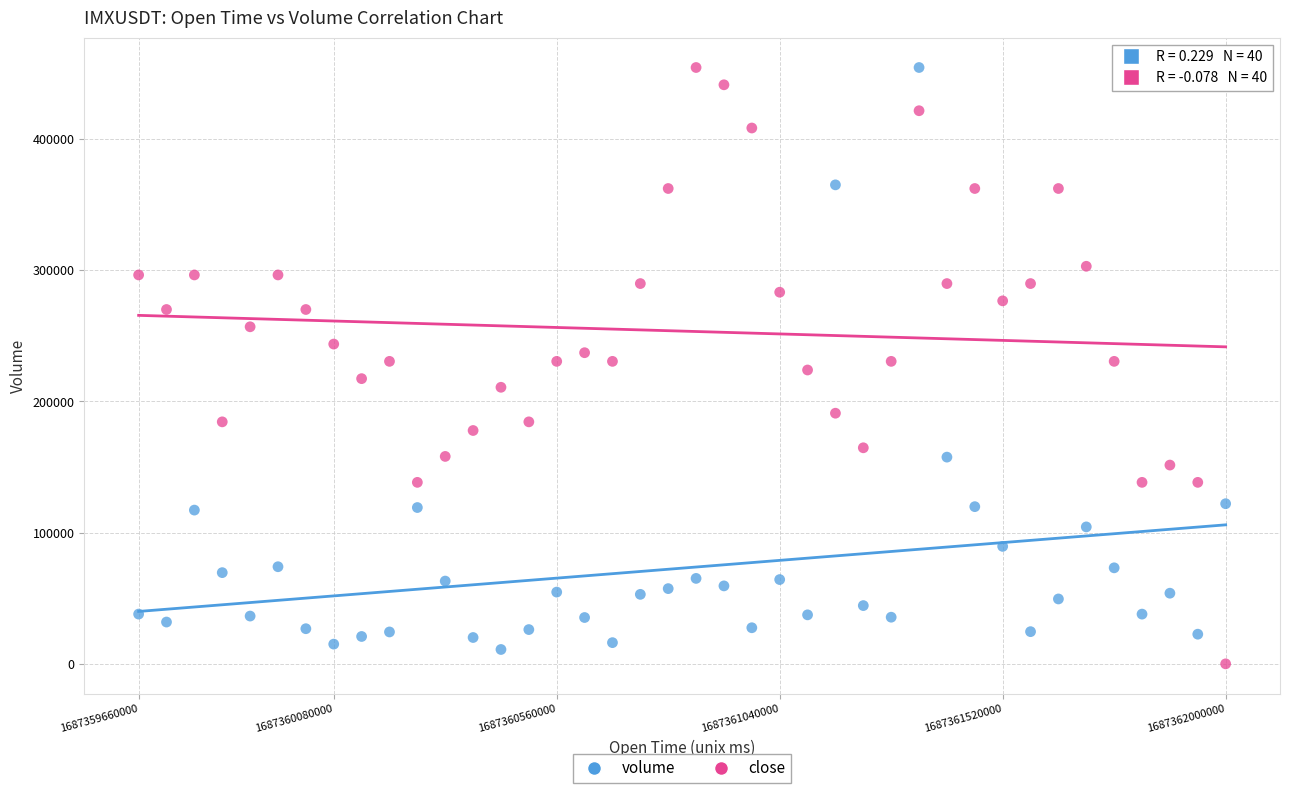

Across all data points, what is the range of Y values (max minus min)?

454469.0